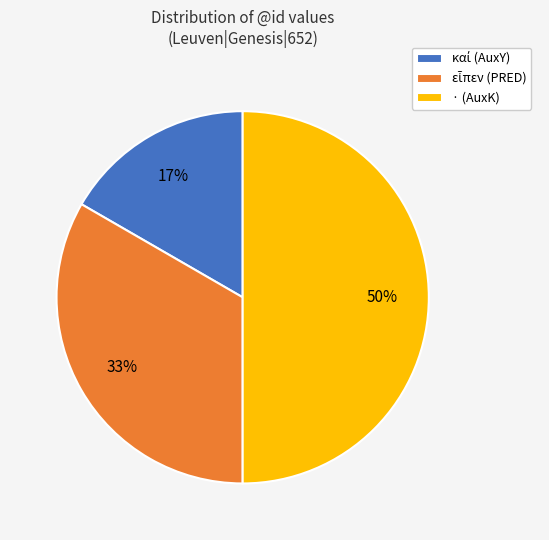

To the nearest percent, what is the average slice percentage?

33%